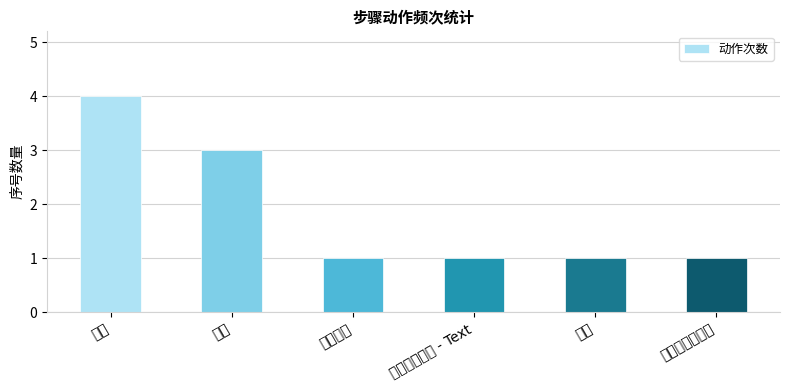

The value at 输入 is 1. True or false?

True